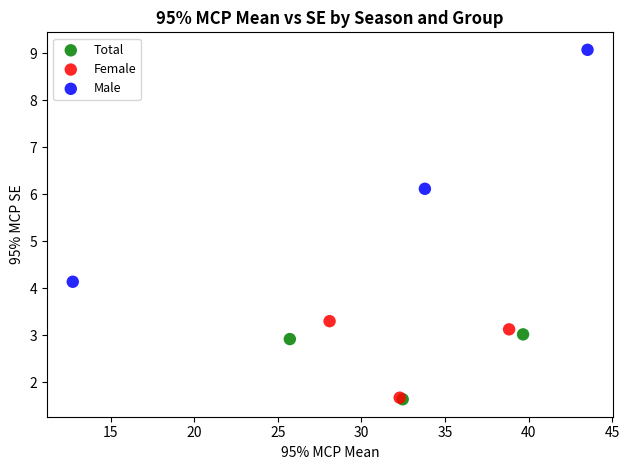

Which series contains the highest Y value?

Male